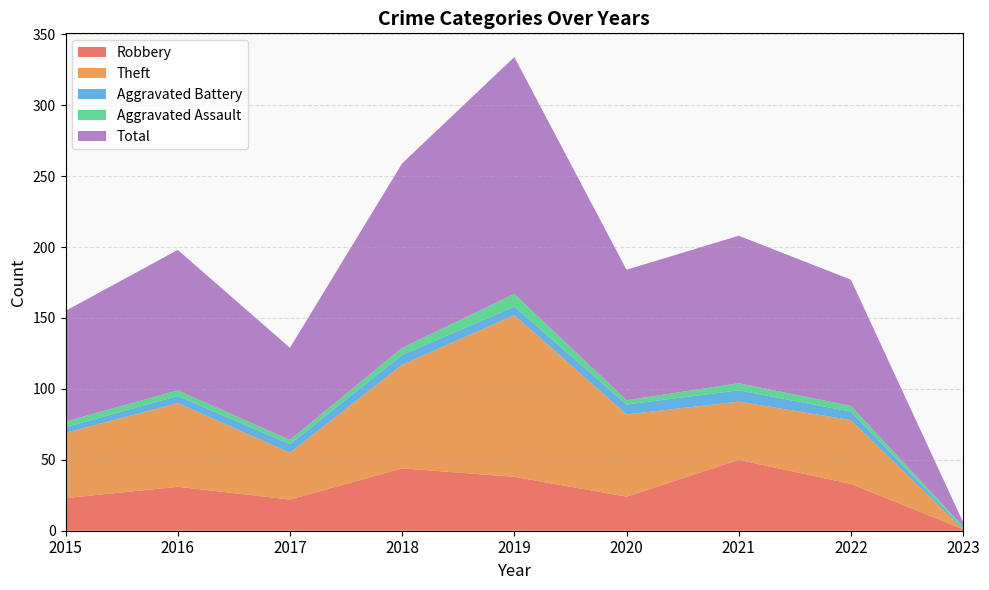

Reading left to right, list all the values displayed in this chart.

Robbery: 23	31	22	44	38	24	50	33	1
Theft: 46	59	33	73	114	58	41	45	0
Aggravated Battery: 4	5	6	7	6	7	8	6	1
Aggravated Assault: 4	4	3	5	9	3	5	4	1
Total: 78	99	65	130	167	92	104	89	3